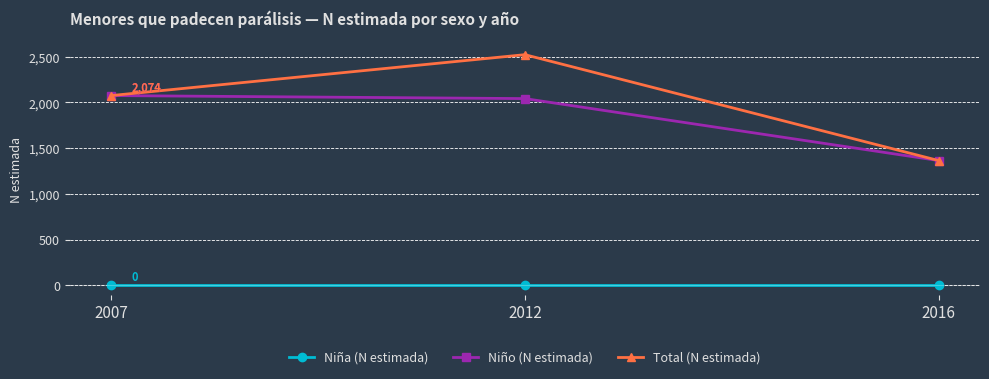

Which series has the largest total across all categories?

Total (N estimada)